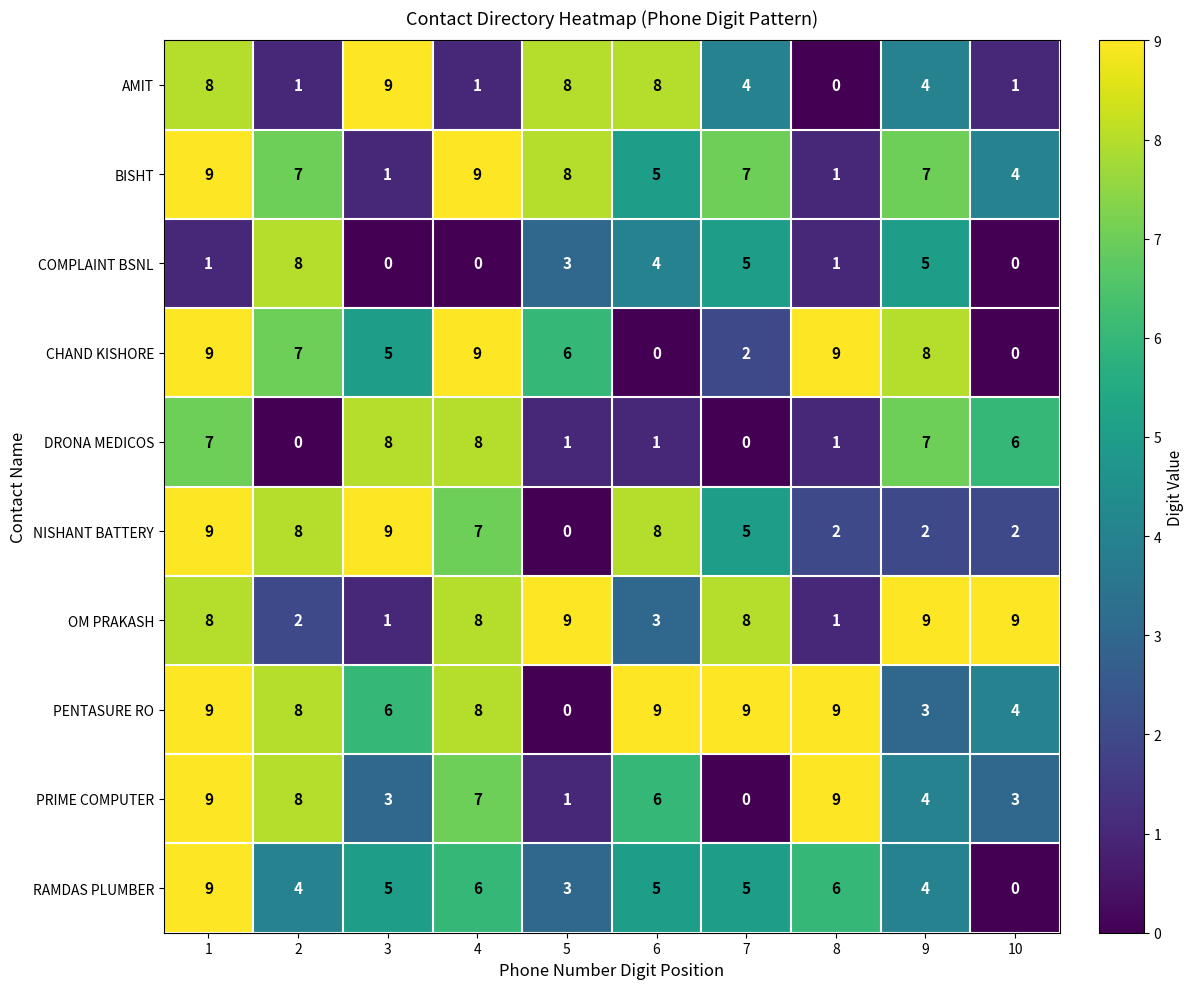

What is the maximum value shown in the chart?

9